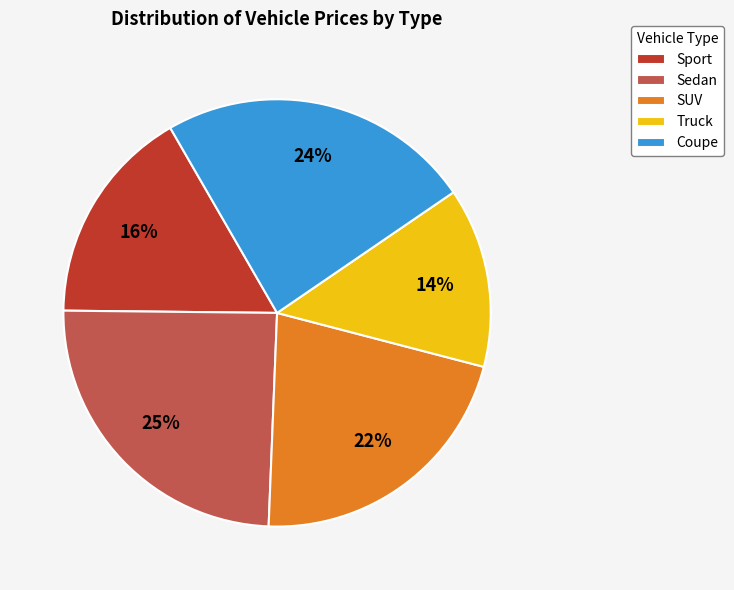

To the nearest percent, what is the combined percentage of Coupe and Sport?

40%